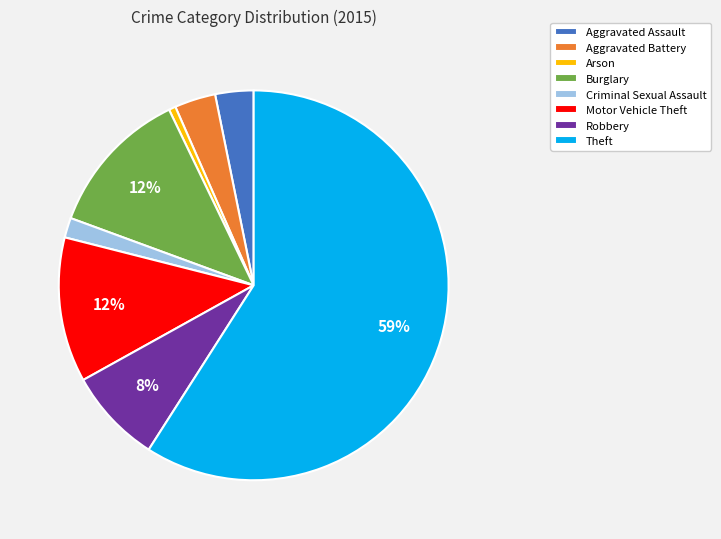

Which has a higher value, Criminal Sexual Assault or Theft?

Theft